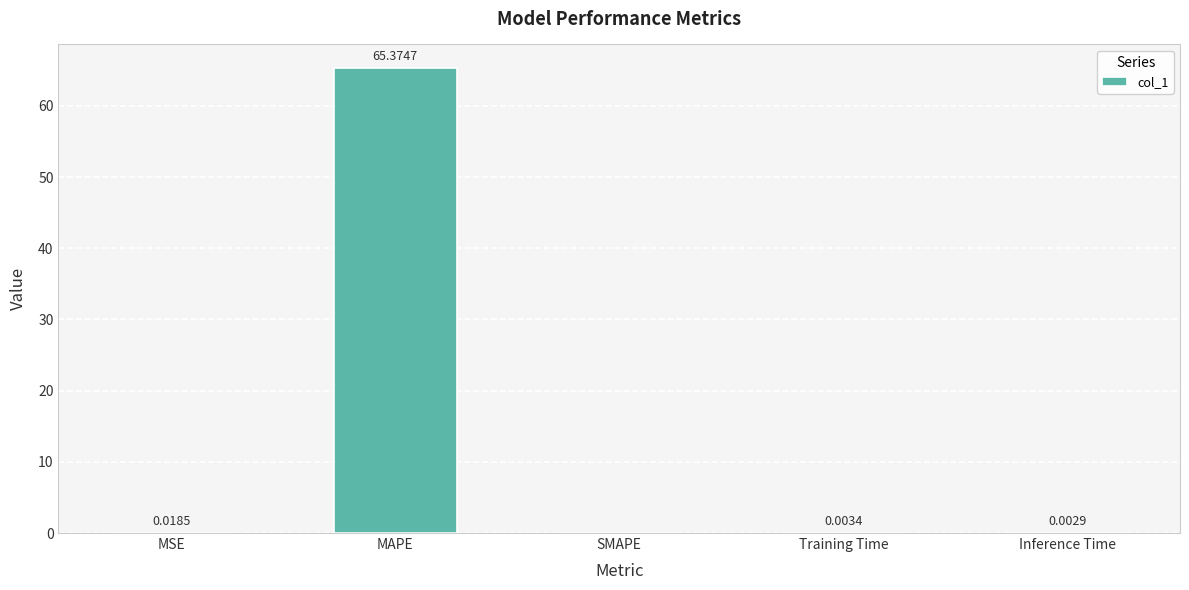

How many data points does each series have?

5